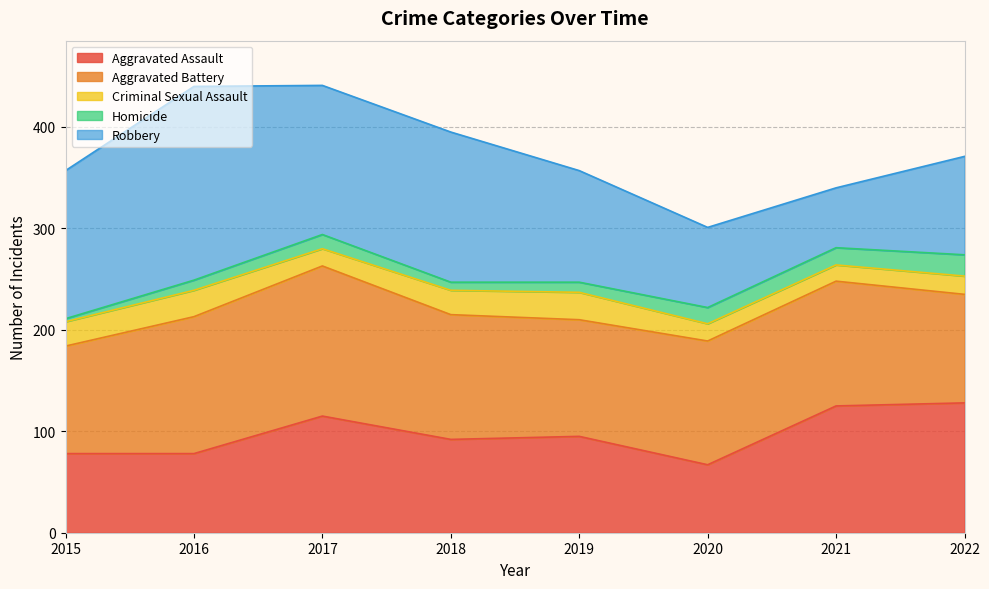

What is the value of the Aggravated Battery point at the 2nd from the left?

135